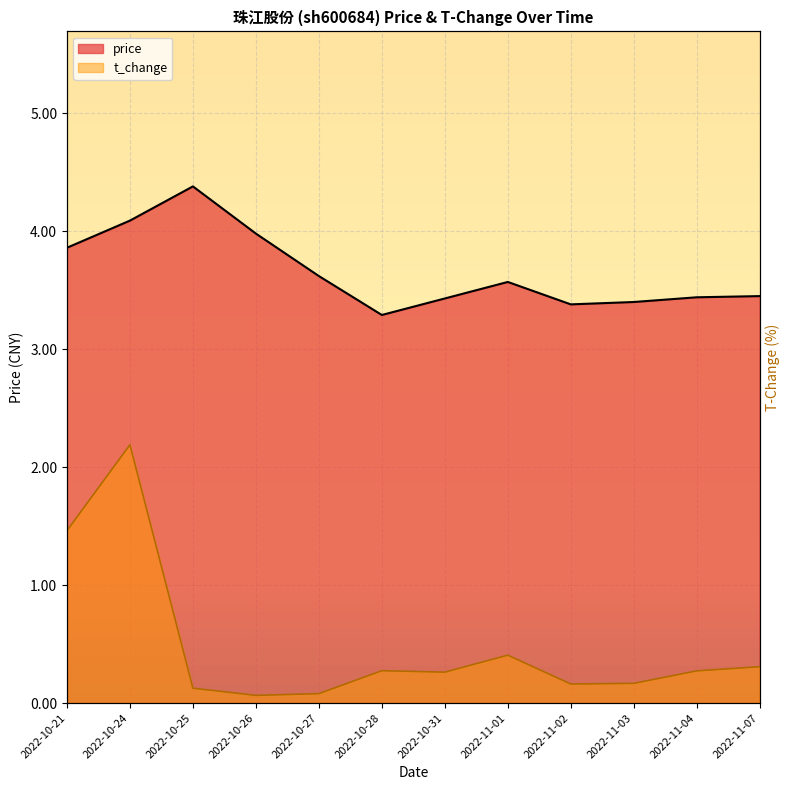

What is the sum of the t_change values at 2022-10-28 and 2022-10-21?

1.7